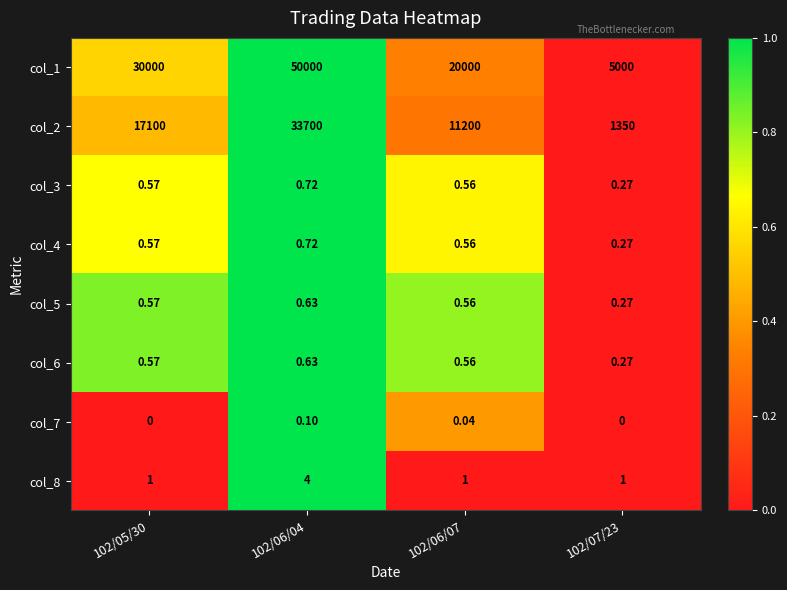

How many categories are shown in the chart?

4